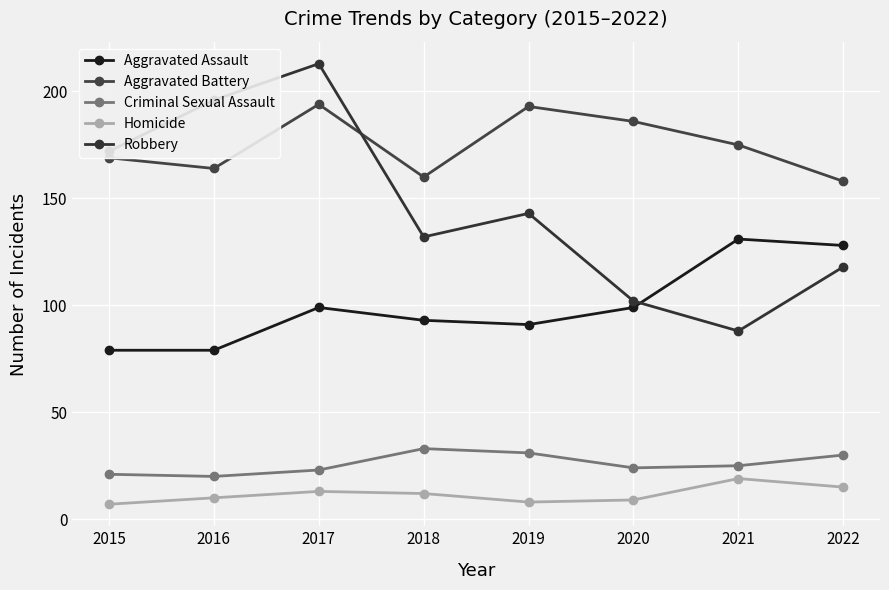

Which has a higher value, 2015 or 2018?

2018